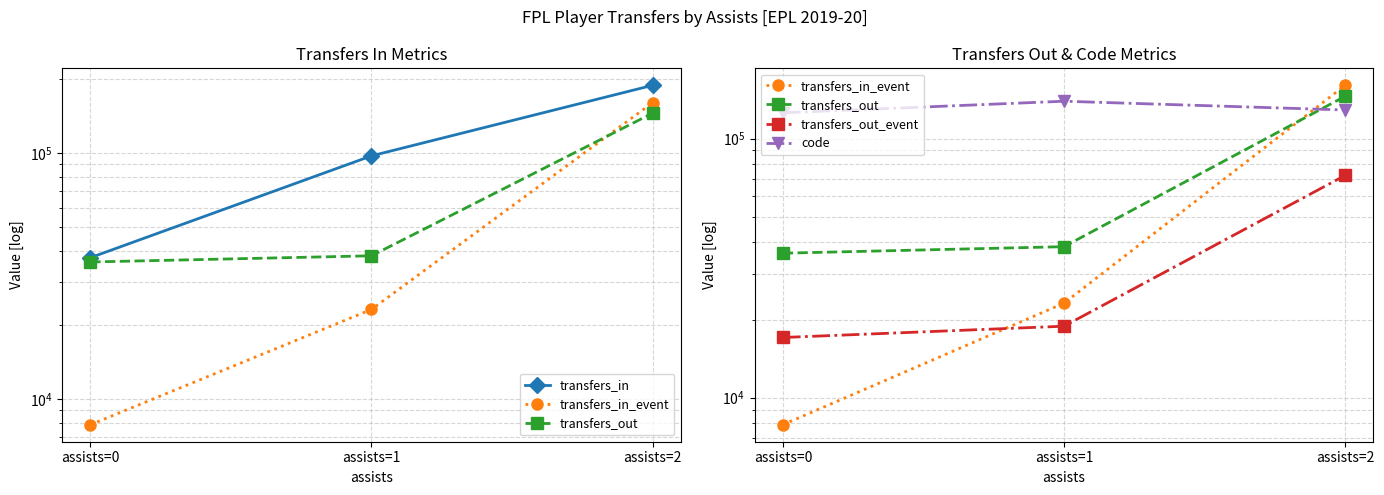

Is the value of transfers_in at assists=1 greater than the value of code at assists=0?

No